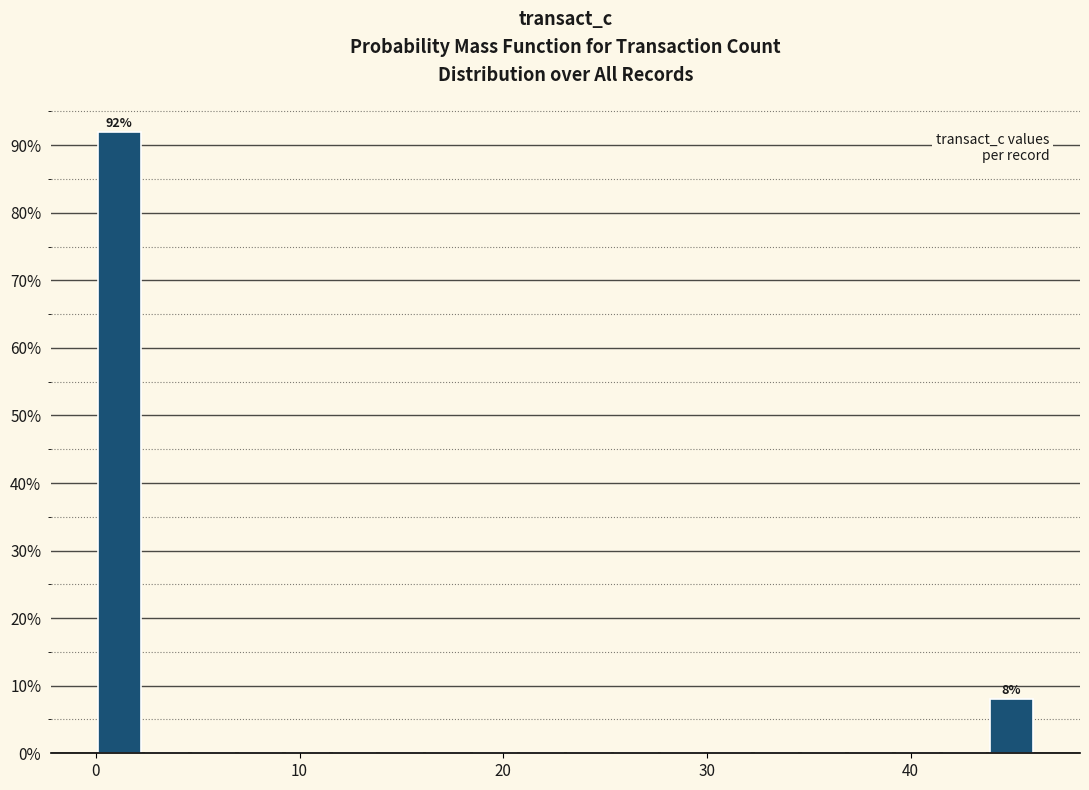

Around what value on the x-axis is the tallest bar? Give the approximate position of its centre, as read against the axis.

1